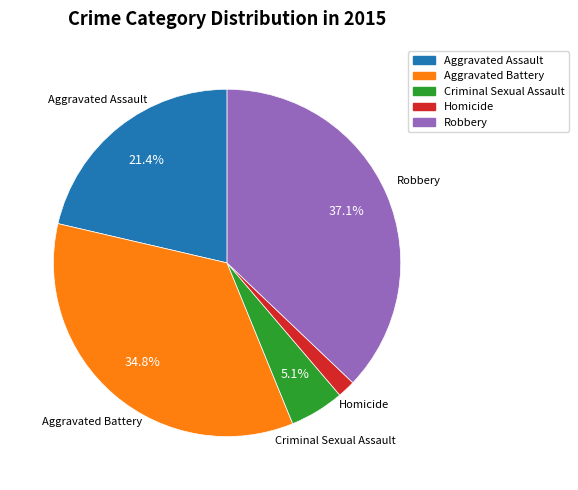

Is the sum of Criminal Sexual Assault and Aggravated Assault greater than half?

No